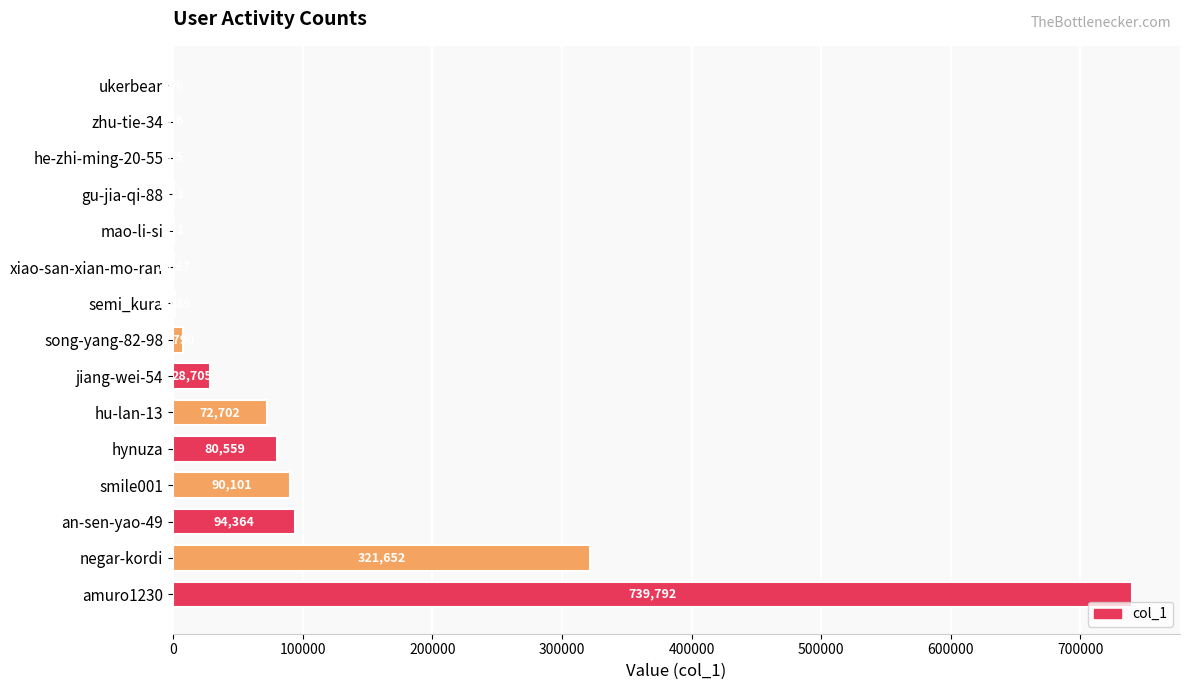

What is the change in value from smile001 to semi_kura?

-88212